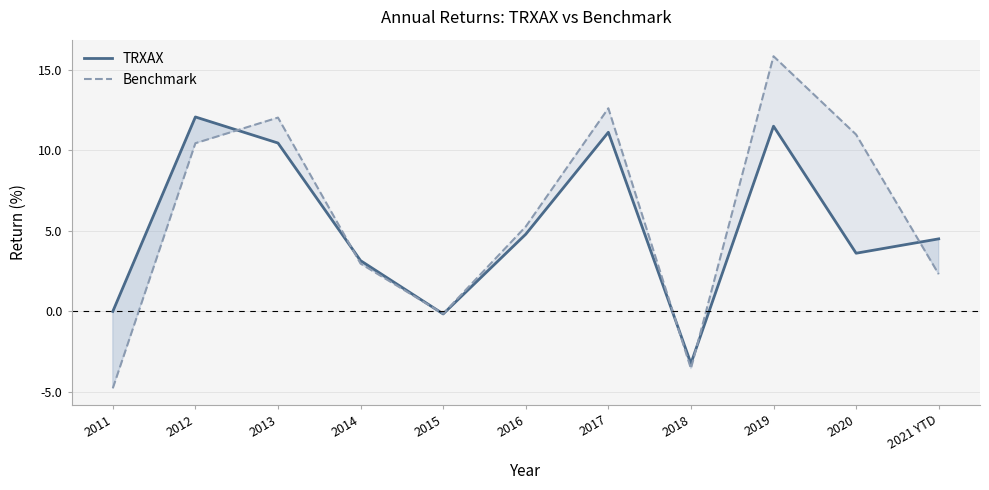

Which series has the largest range (max minus min)?

Benchmark